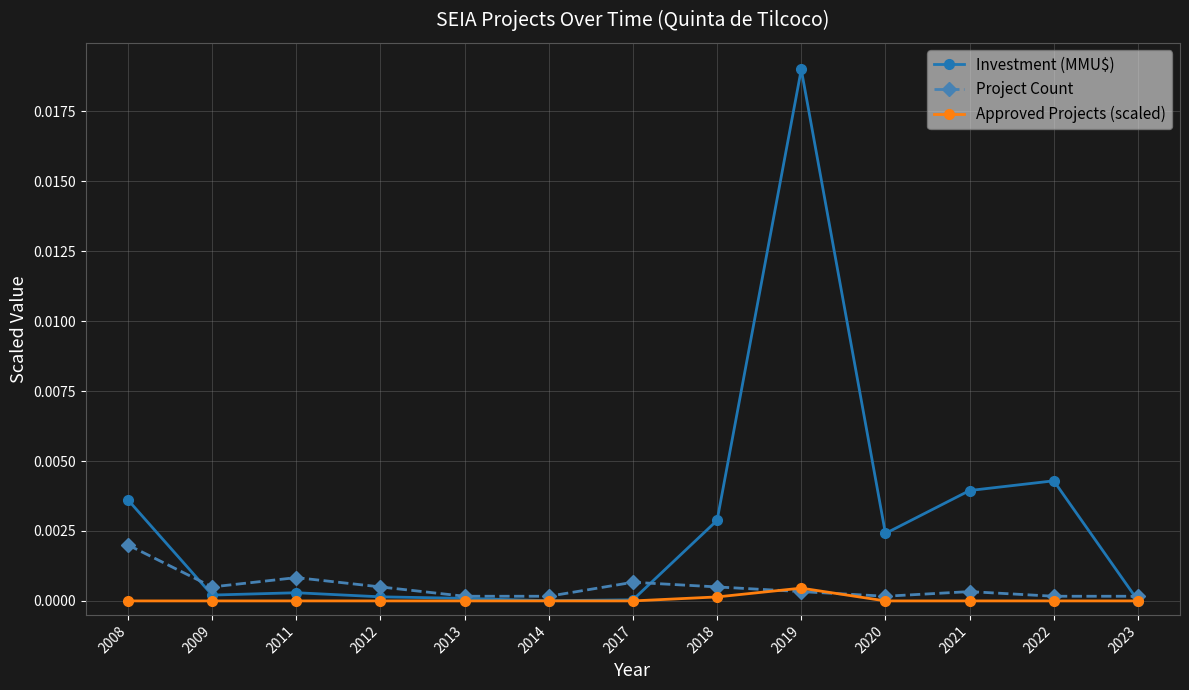

Rank the series by their maximum value, from highest to lowest.

Investment (MMU$), Project Count, Approved Projects (scaled)